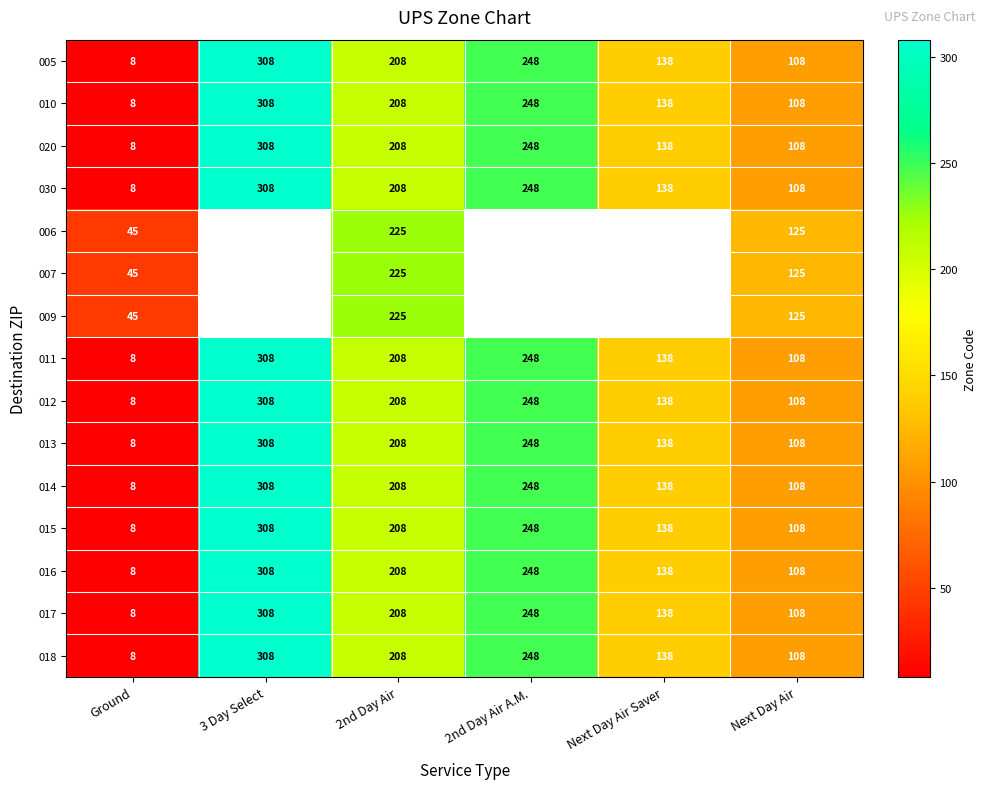

What is the difference between the maximum and minimum values in the 011 series?

300